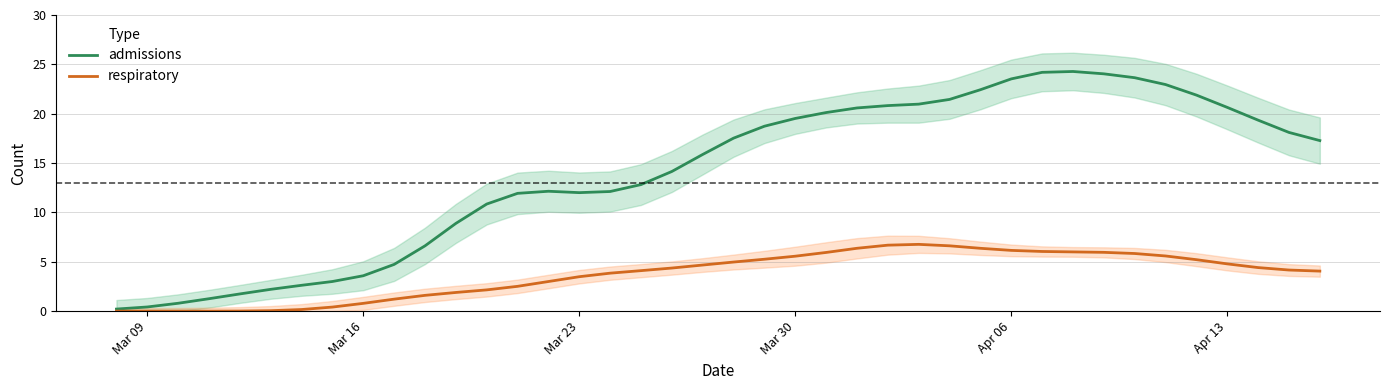

Which series has the largest range (max minus min)?

admissions